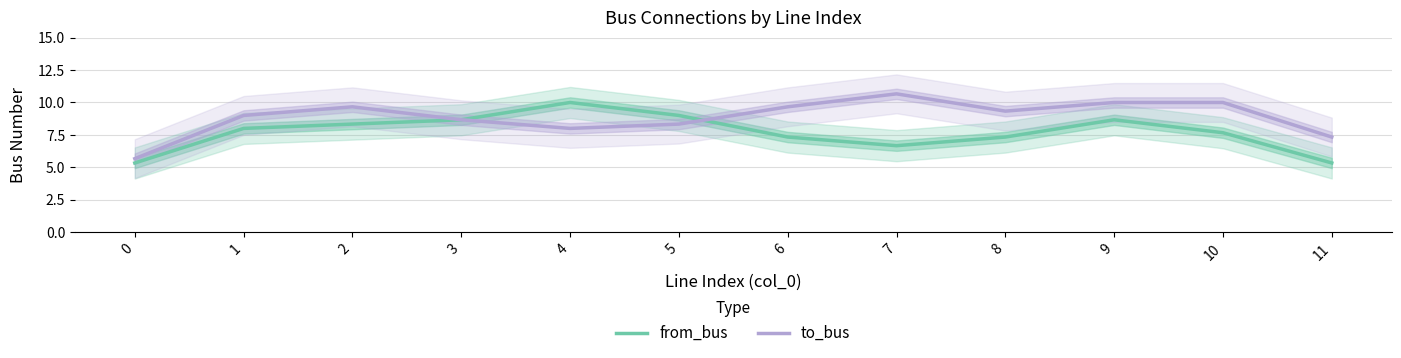

Read the from_bus value at 3.

8.7